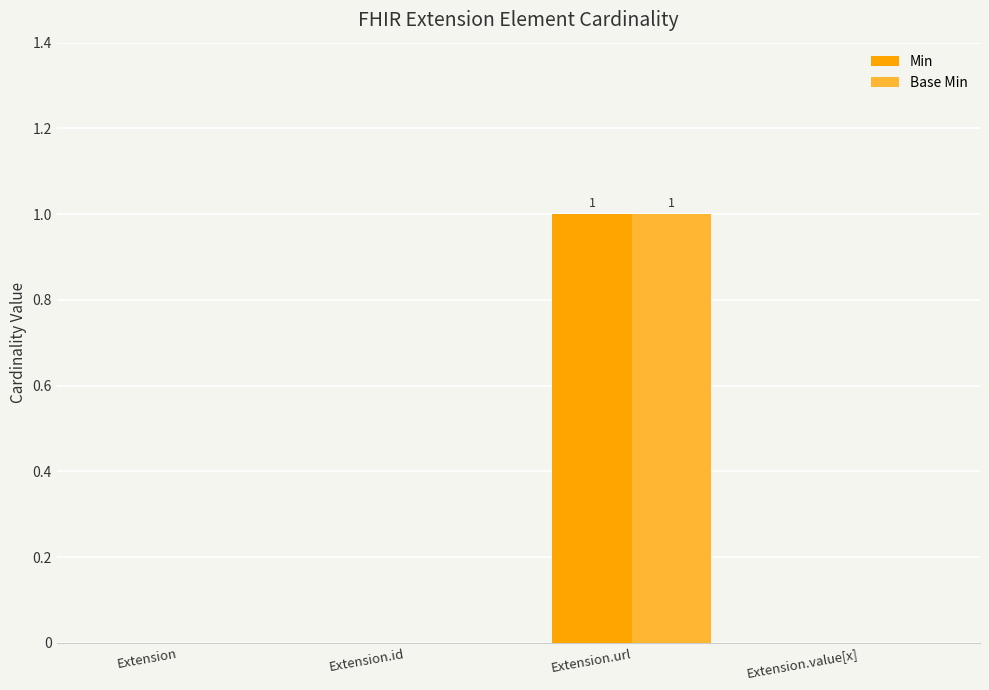

At which category does the chart reach its peak across all series?

Extension.url